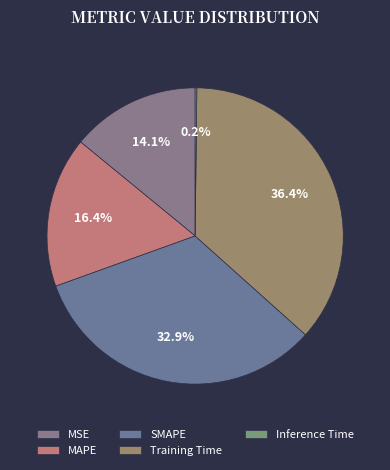

The Inference Time slice represents 1% of the pie. True or false?

False